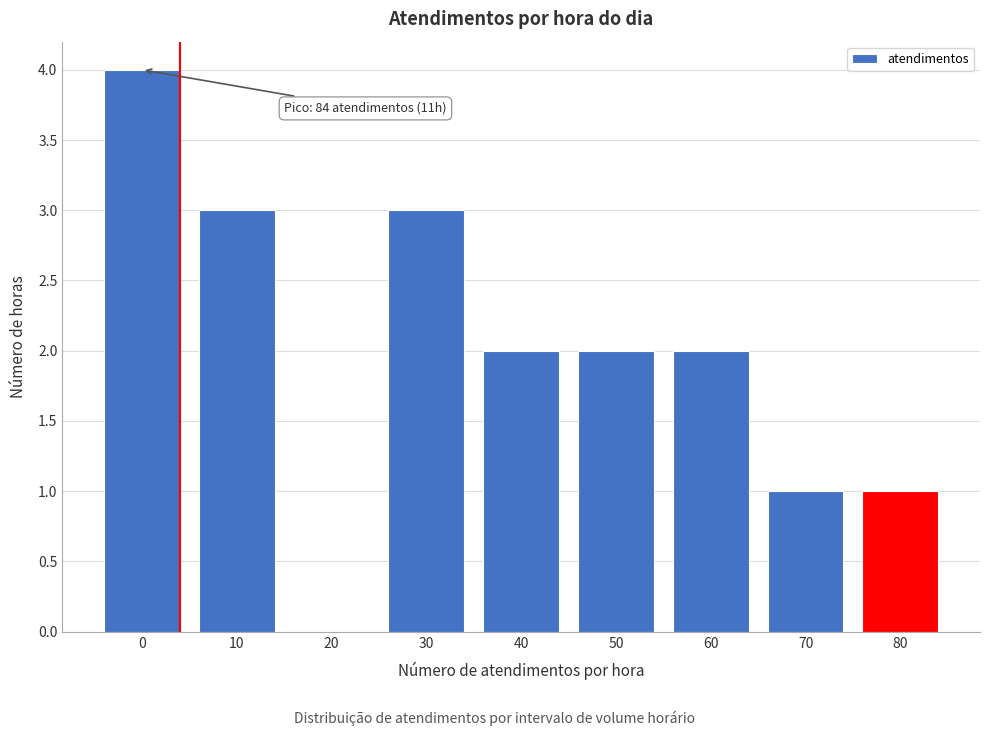

Reading left to right, list all the values displayed in this chart.

0=4	10=3	20=0	30=3	40=2	50=2	60=2	70=1	80=1